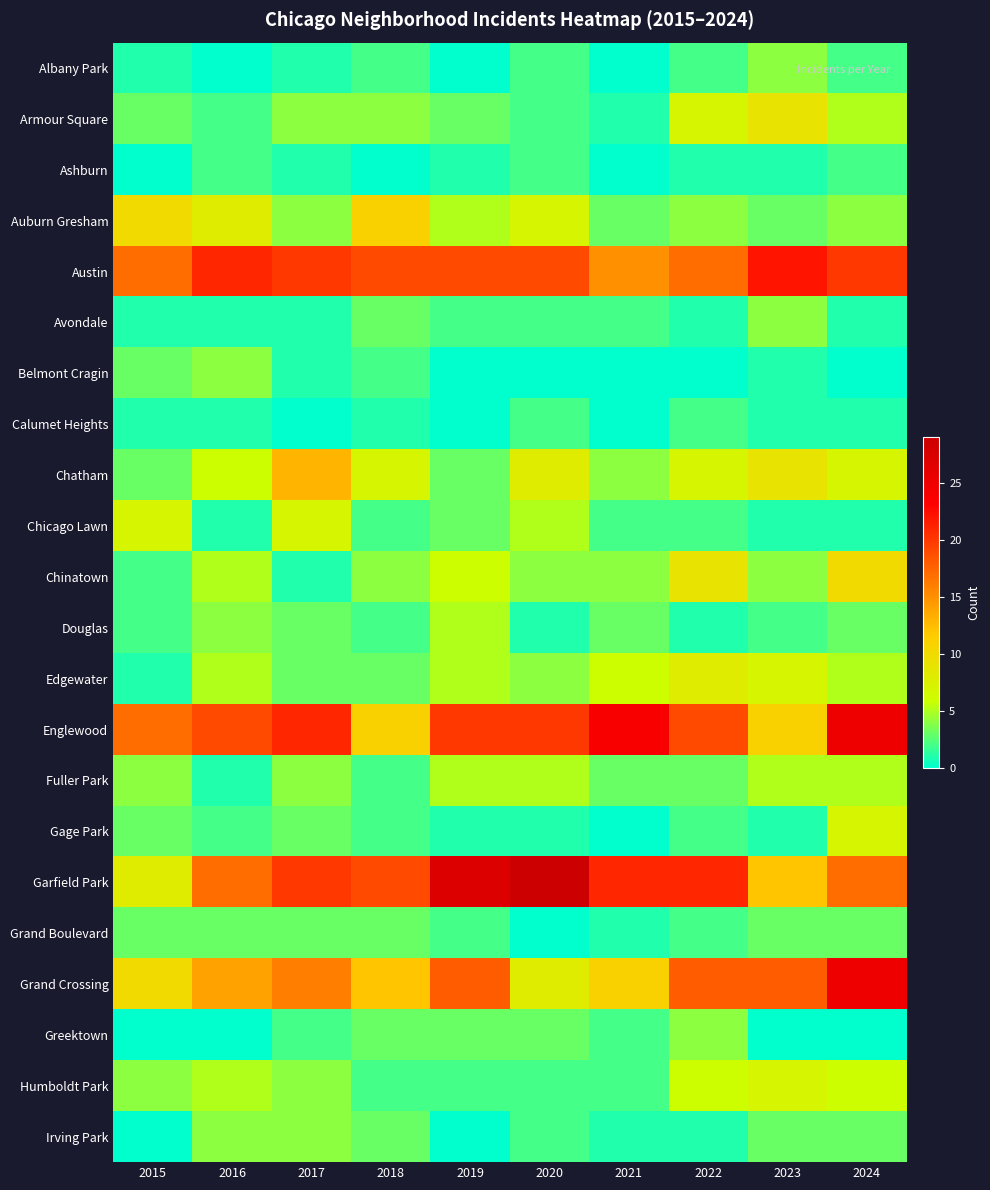

What is the total value across all series at 2022?

137